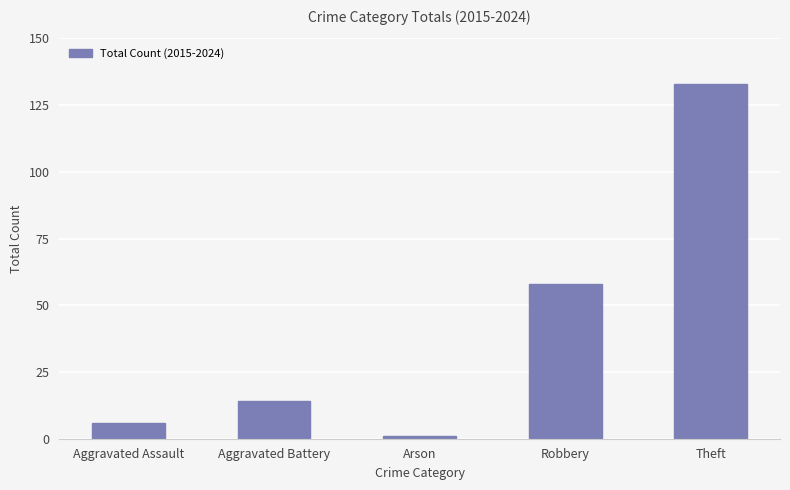

List the labels in order of value, largest first.

Theft, Robbery, Aggravated Battery, Aggravated Assault, Arson